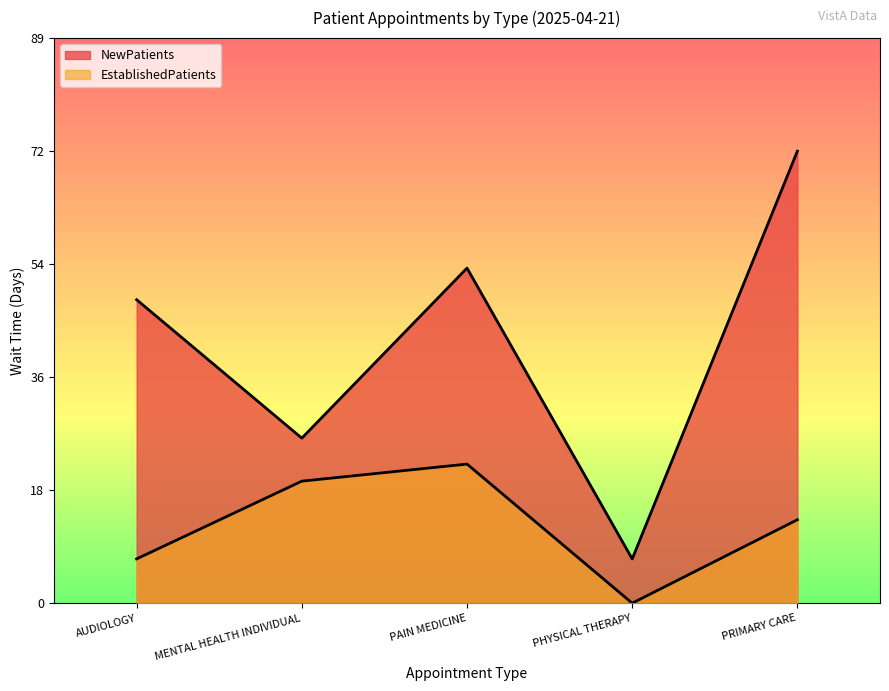

Which series has the largest total across all categories?

NewPatients